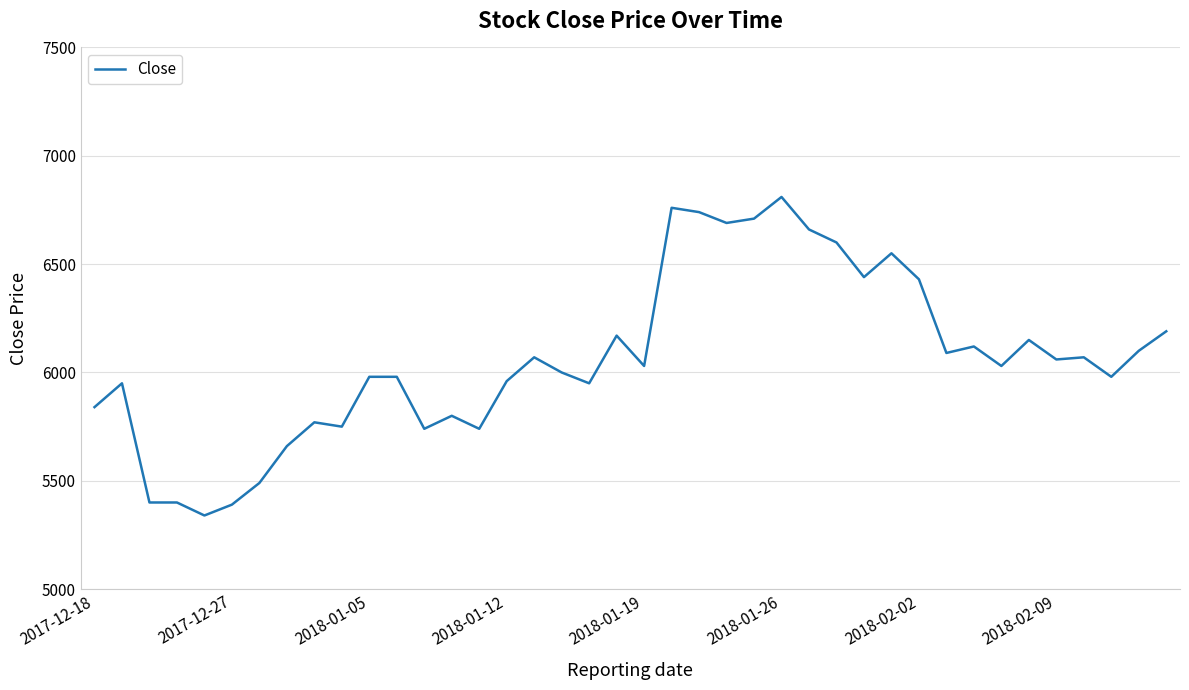

What is the maximum value shown in the chart?

6810